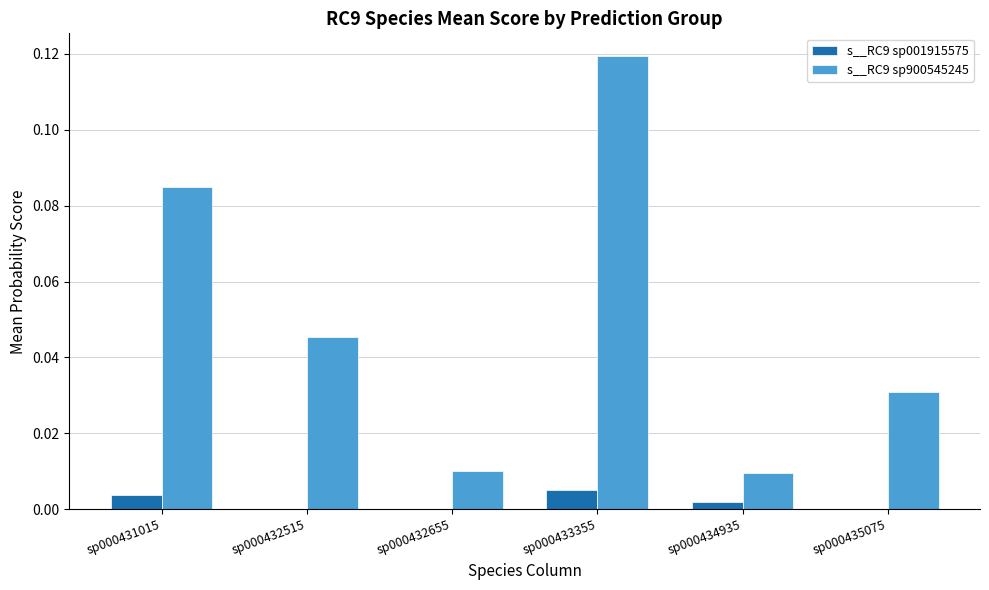

What is the sum of all s__RC9 sp900545245 values?

0.3